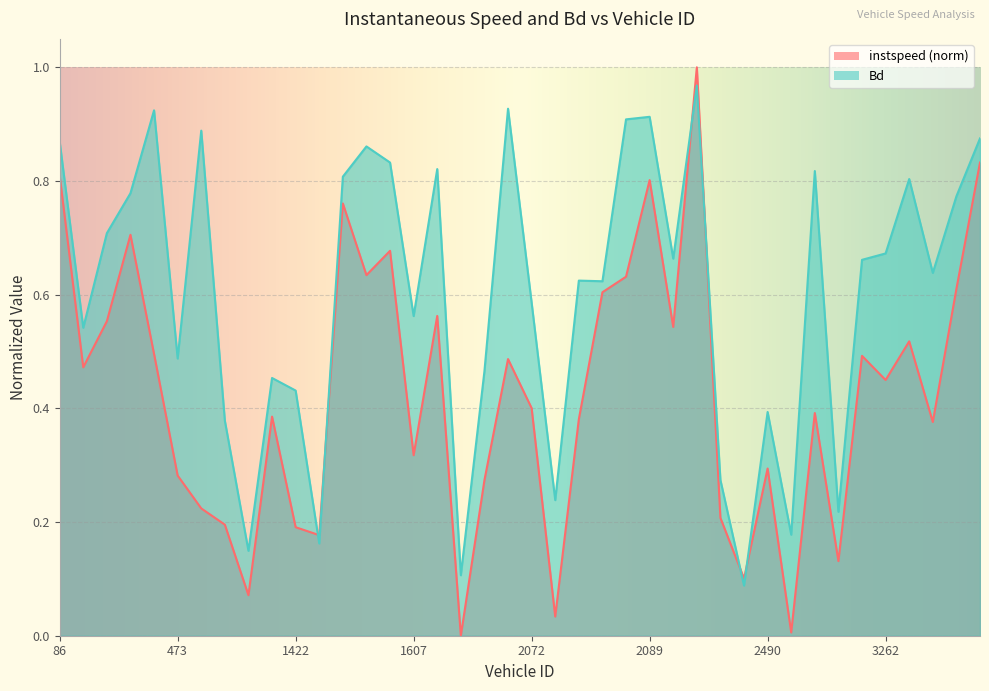

The Bd series shows 0.3 at 2073. True or false?

False